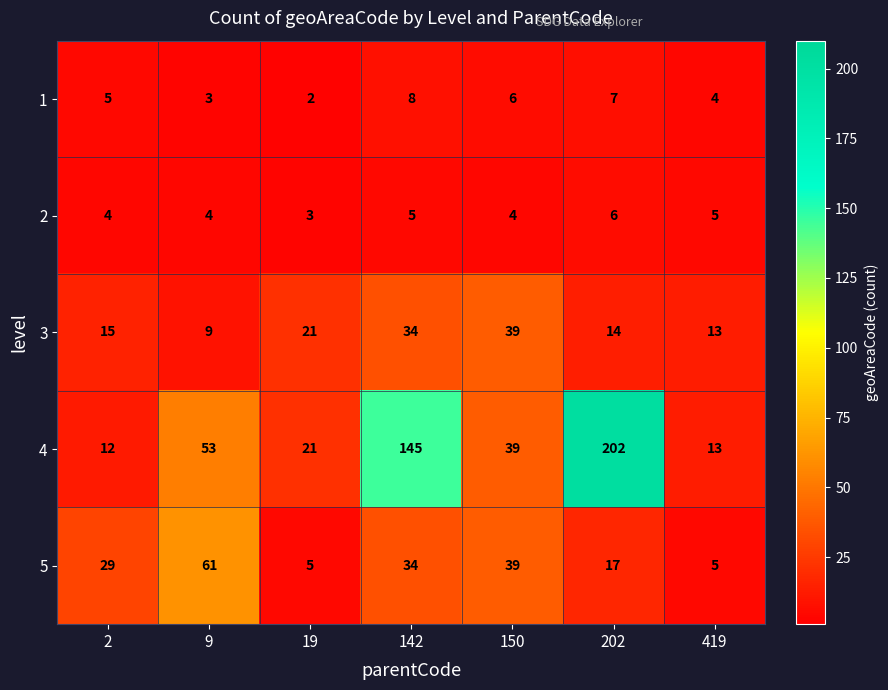

Which series has the largest total across all categories?

4